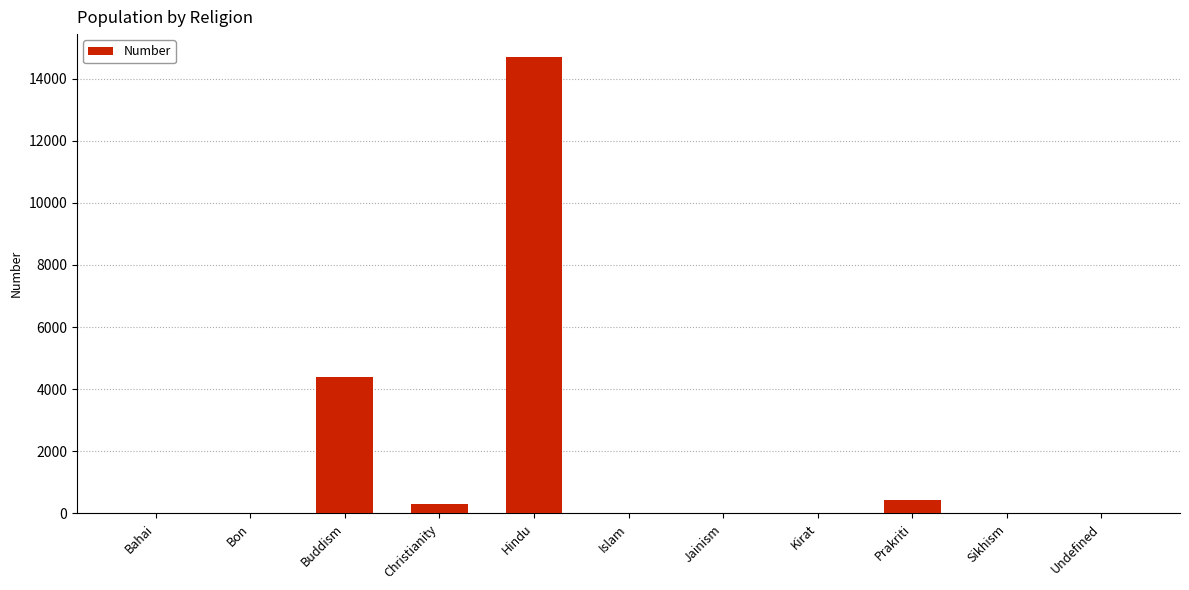

Is it true that the value at Islam is 4?

True